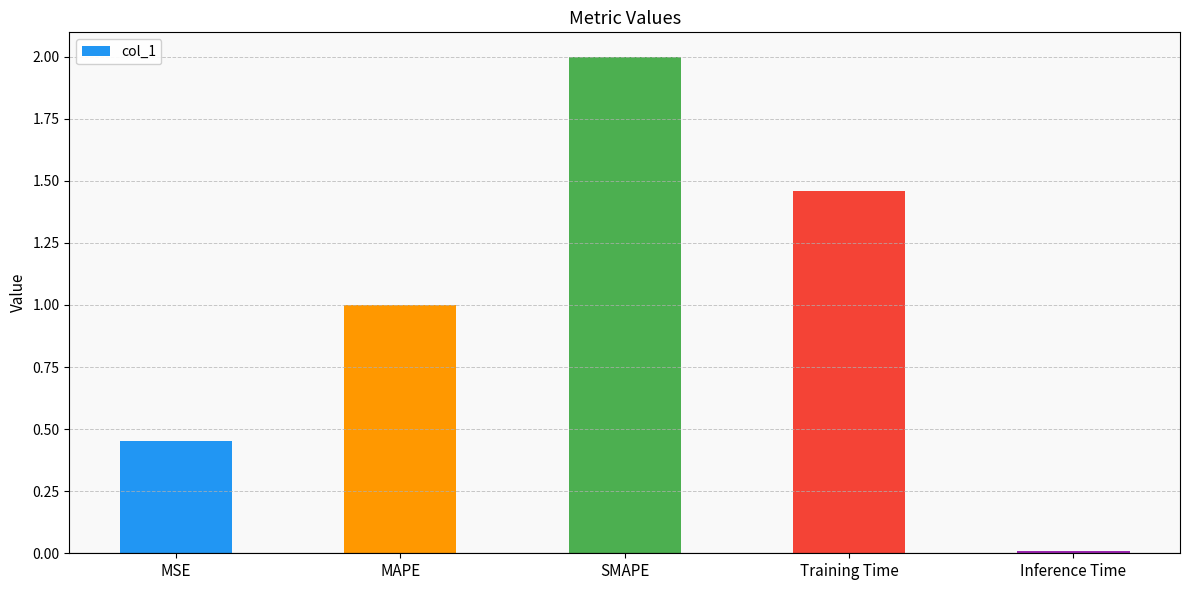

What is the average value?

1.0